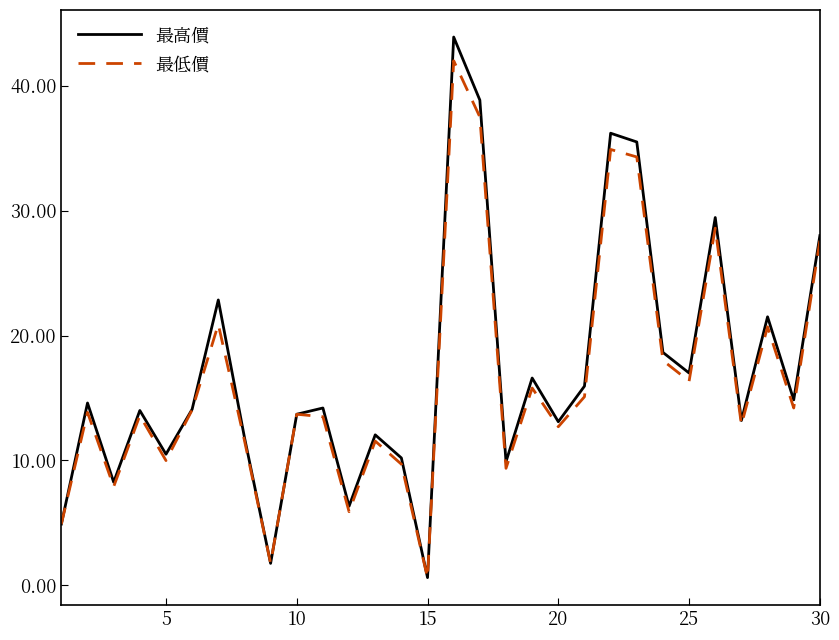

How many data points in 最高價 are above 14?

16